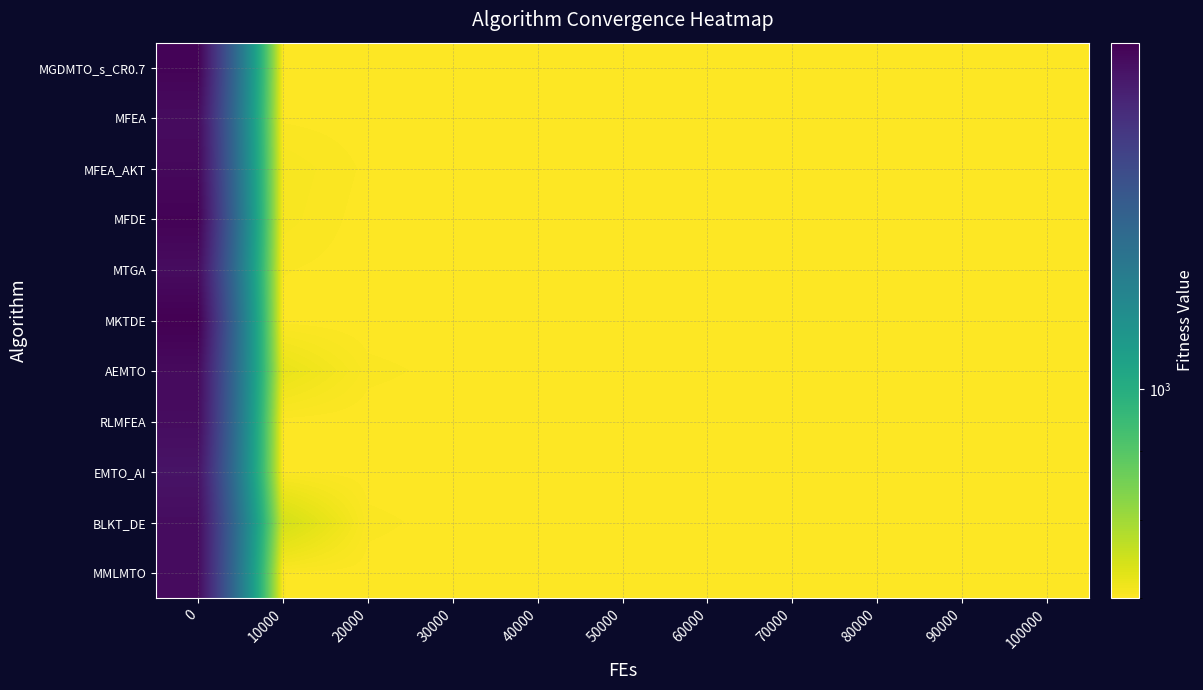

Reading left to right, extract all data points from this chart.

MGDMTO_s_CR0.7: 0=1788.2	10000=702.6	20000=700.7	30000=700.1	40000=700.0	50000=700.0	60000=700.0	70000=700.0	80000=700.0	90000=700.0	100000=700.0
MFEA: 0=1751.6	10000=702.0	20000=701.1	30000=700.9	40000=700.7	50000=700.6	60000=700.6	70000=700.5	80000=700.5	90000=700.4	100000=700.4
MFEA_AKT: 0=1766.3	10000=707.4	20000=701.9	30000=701.2	40000=701.1	50000=701.0	60000=700.9	70000=700.8	80000=700.7	90000=700.6	100000=700.6
MFDE: 0=1792.0	10000=706.4	20000=701.0	30000=700.1	40000=700.0	50000=700.0	60000=700.0	70000=700.0	80000=700.0	90000=700.0	100000=700.0
MTGA: 0=1749.0	10000=702.9	20000=701.0	30000=700.3	40000=700.1	50000=700.0	60000=700.0	70000=700.0	80000=700.0	90000=700.0	100000=700.0
MKTDE: 0=1804.0	10000=701.1	20000=700.1	30000=700.0	40000=700.0	50000=700.0	60000=700.0	70000=700.0	80000=700.0	90000=700.0	100000=700.0
AEMTO: 0=1758.2	10000=721.9	20000=703.8	30000=701.3	40000=701.0	50000=700.4	60000=700.1	70000=700.0	80000=700.0	90000=700.0	100000=700.0
RLMFEA: 0=1749.7	10000=701.5	20000=700.4	30000=700.0	40000=700.0	50000=700.0	60000=700.0	70000=700.0	80000=700.0	90000=700.0	100000=700.0
EMTO_AI: 0=1716.3	10000=702.5	20000=700.7	30000=700.1	40000=700.0	50000=700.0	60000=700.0	70000=700.0	80000=700.0	90000=700.0	100000=700.0
BLKT_DE: 0=1747.8	10000=744.9	20000=703.7	30000=701.2	40000=700.9	50000=700.5	60000=700.2	70000=700.1	80000=700.0	90000=700.0	100000=700.0
MMLMTO: 0=1751.4	10000=702.6	20000=701.0	30000=700.2	40000=700.0	50000=700.0	60000=700.0	70000=700.0	80000=700.0	90000=700.0	100000=700.0